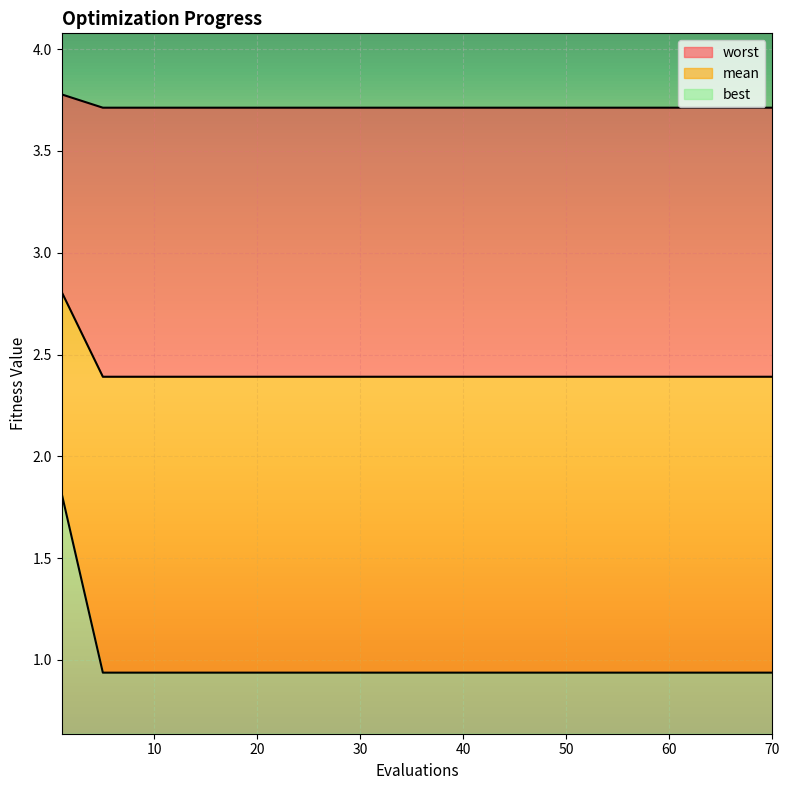

What is the highest value of the best series?

1.2